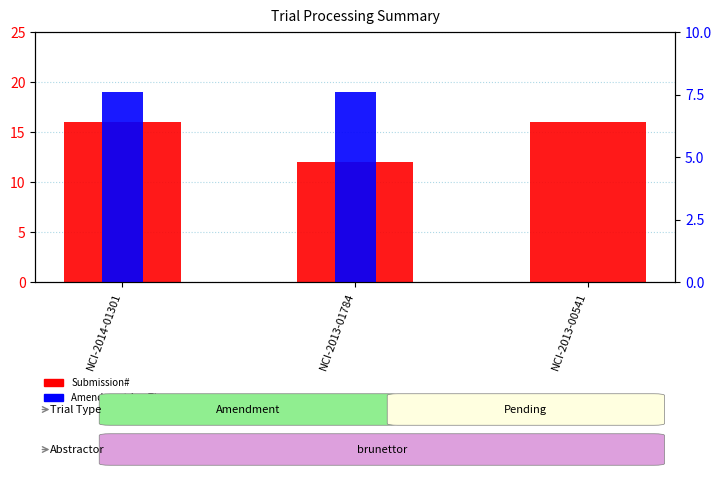

At which label is Submission# closest to 14?

NCI-2014-01301